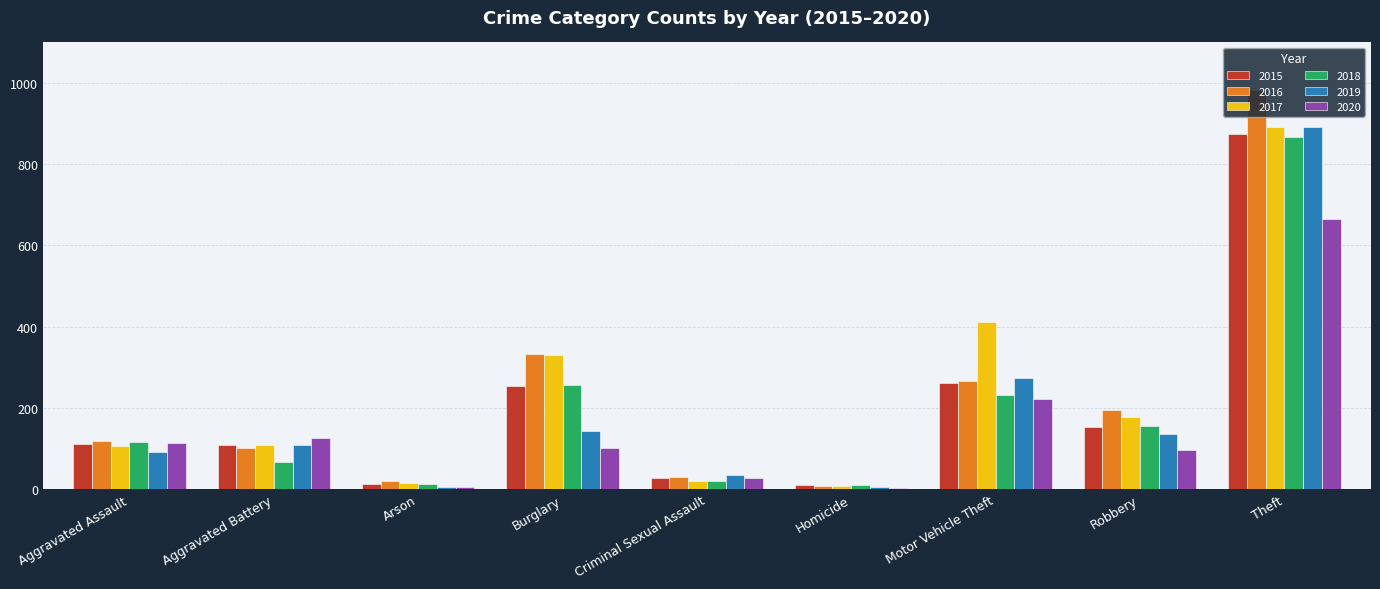

What is the sum of the 2017 values at Theft and Aggravated Assault?

997